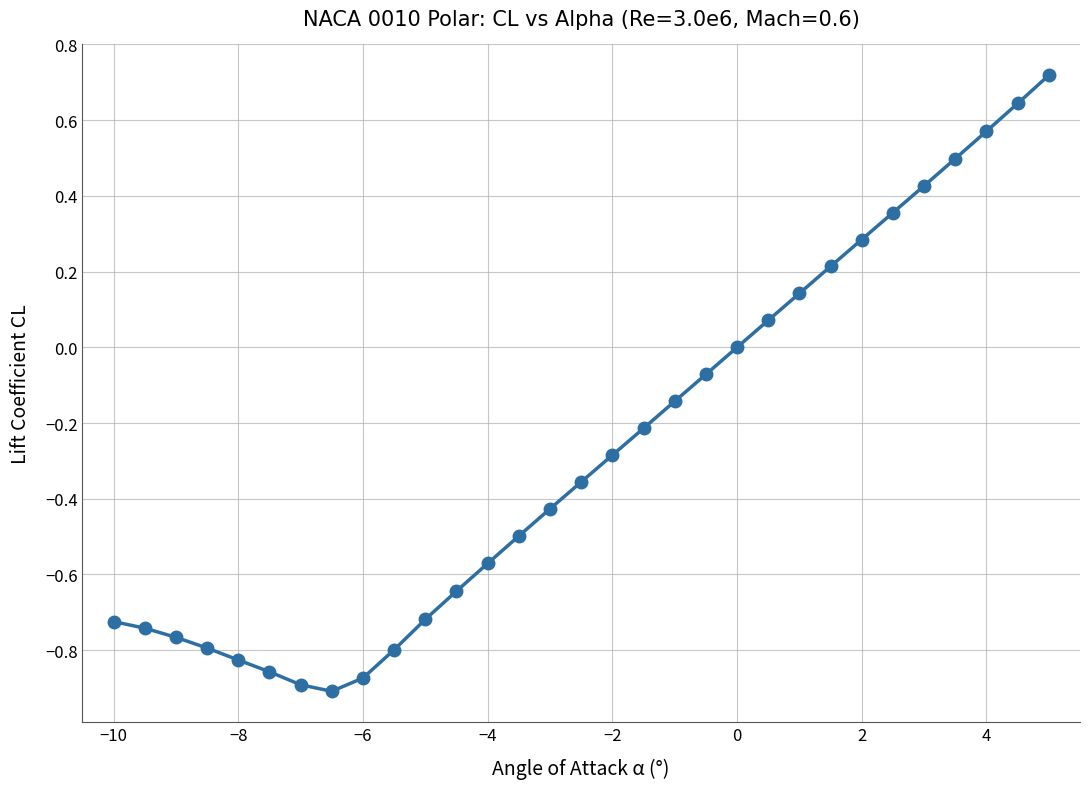

What is the value of the 28th point from the left?

0.5